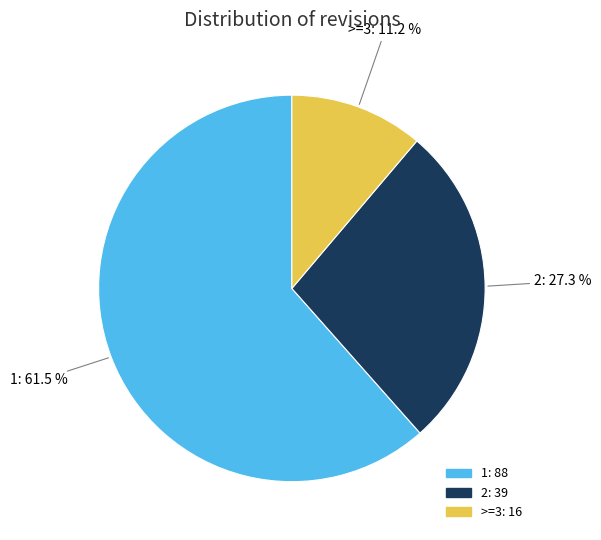

Does 2 account for over 50% of the chart?

No